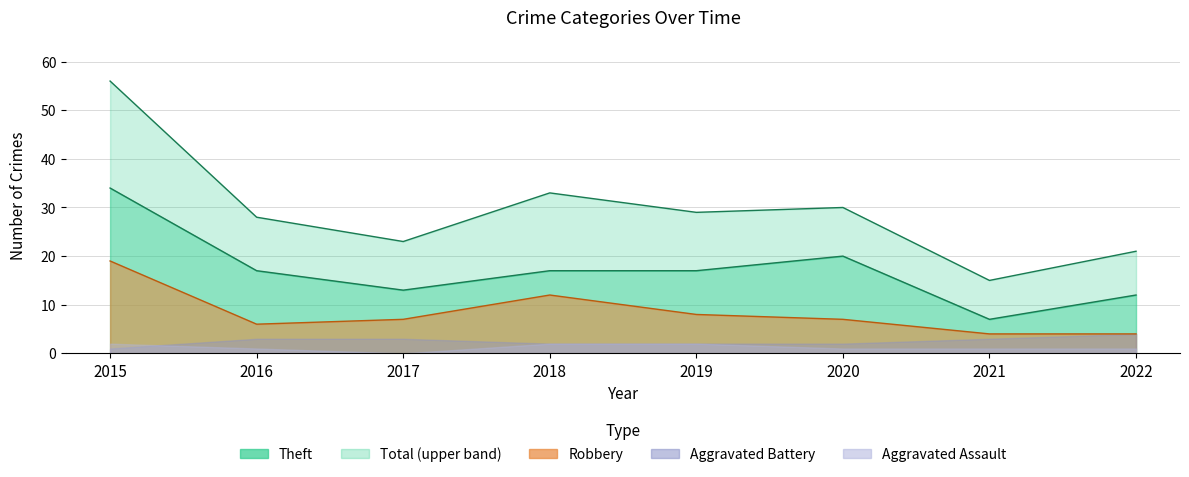

What is the smallest value displayed?

4